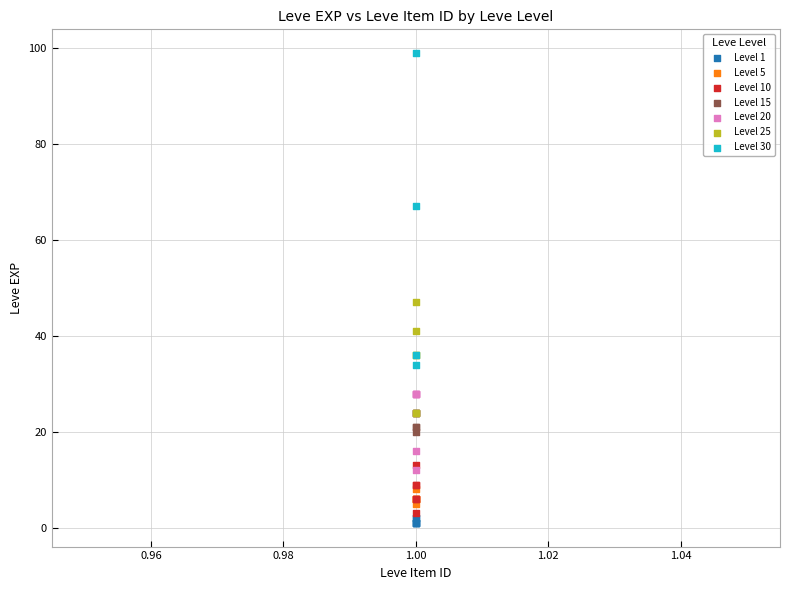

Which series has the largest Y range (max minus min)?

Level 30